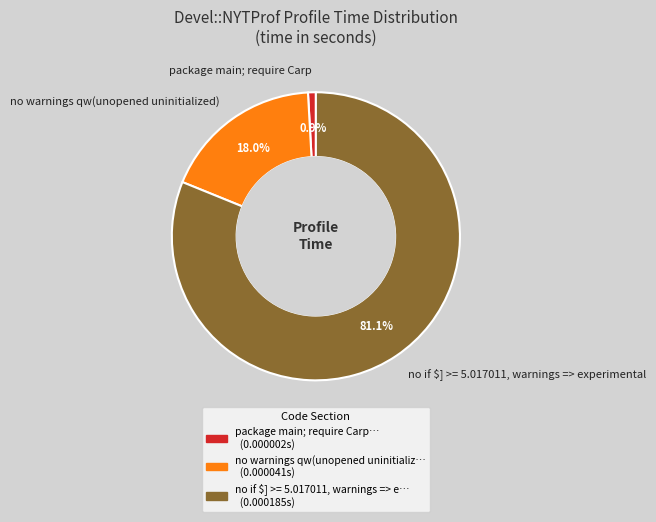

Count the number of slices in the pie.

3